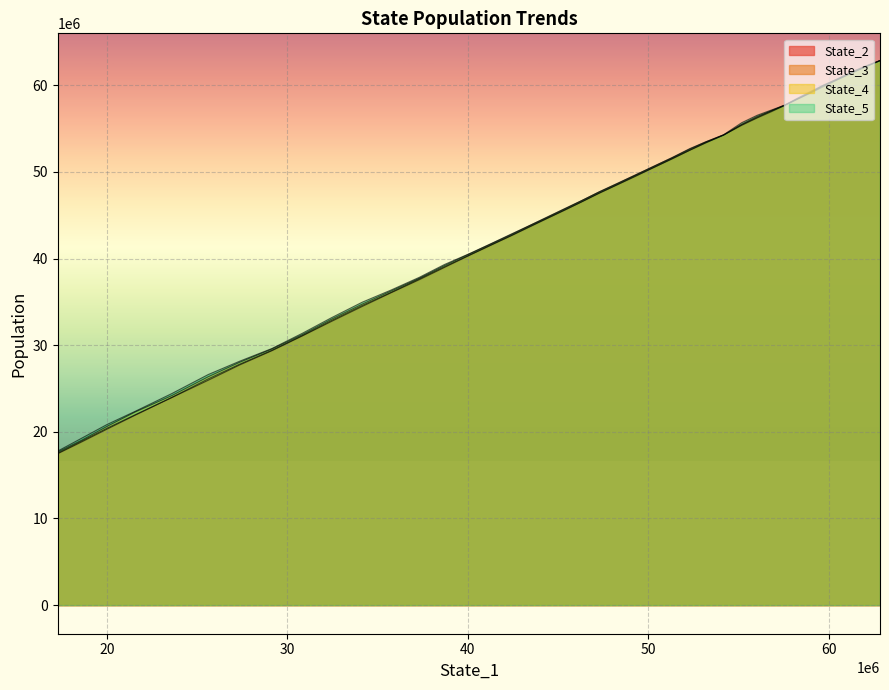

What is the difference between the maximum and minimum values in the State_2 series?

45370710.7